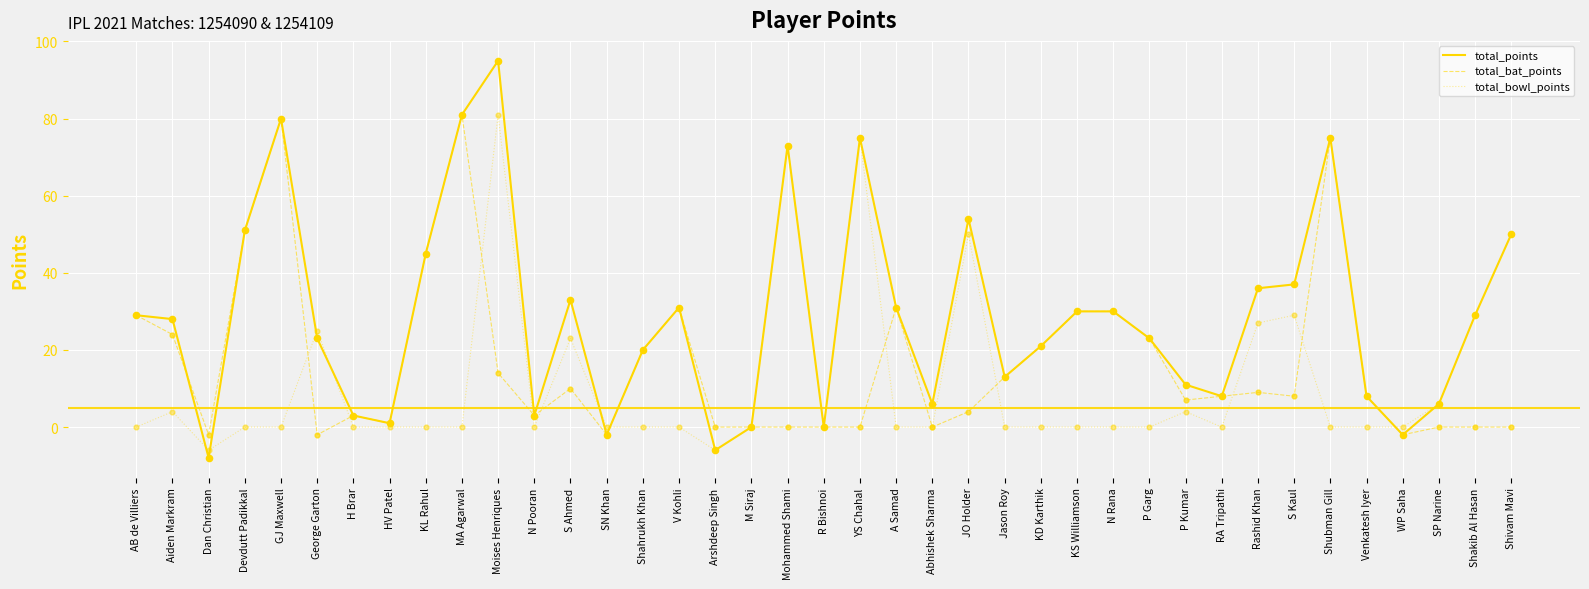

Which series has the largest total across all categories?

total_points